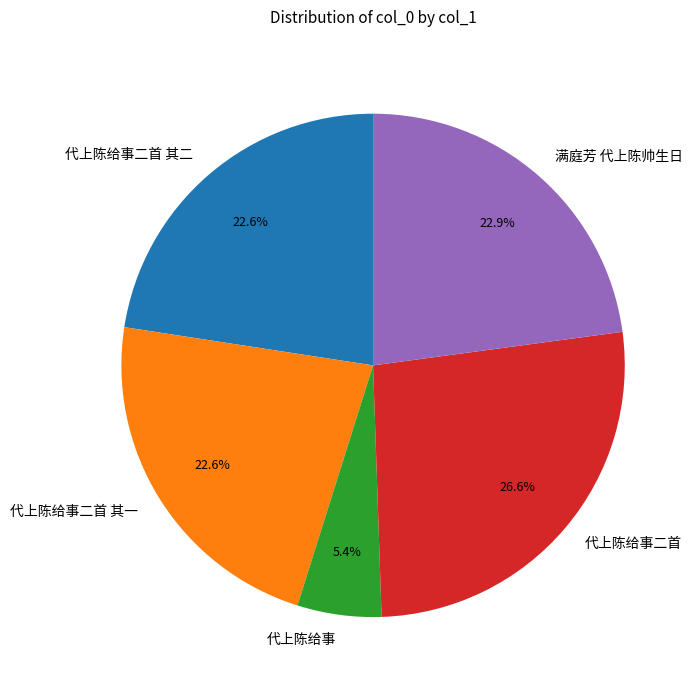

What percentage is NOT represented by 代上陈给事?

94.6%